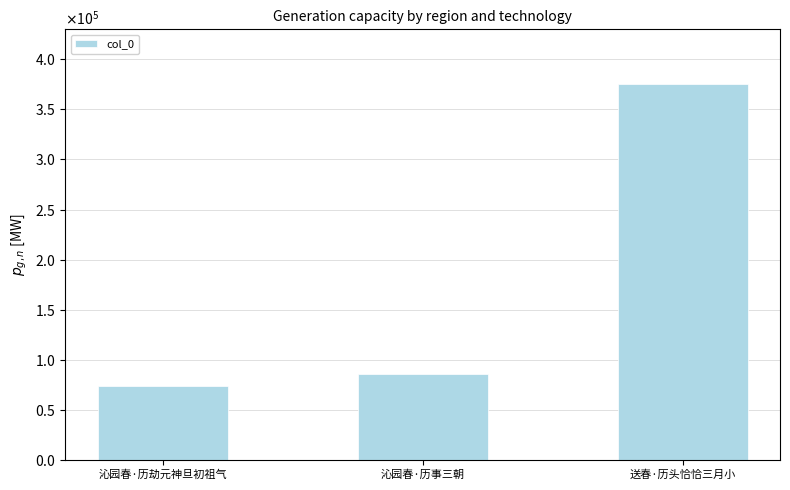

What is the change in value from 沁园春·历劫元神旦初祖气 to 送春·历头恰恰三月小?

+302414